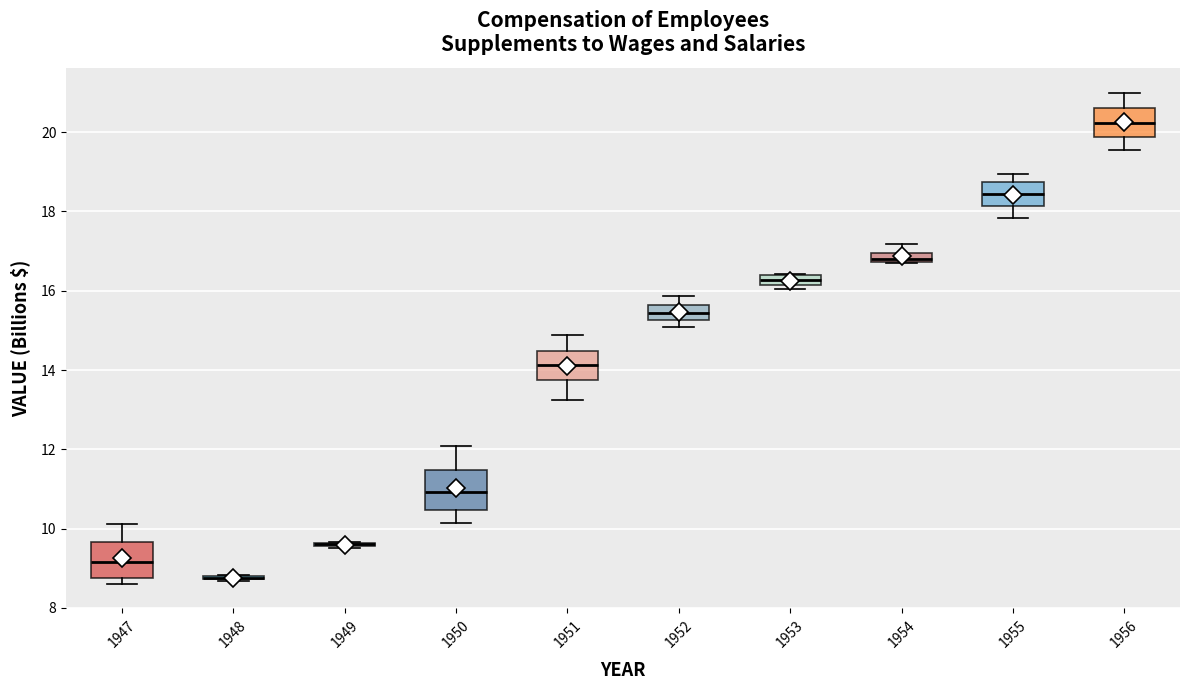

Where does the lower whisker of the box at x = 1956 end on the y-axis? The values are not printed on the chart, so give them approximately, as read against the axis.

19.6